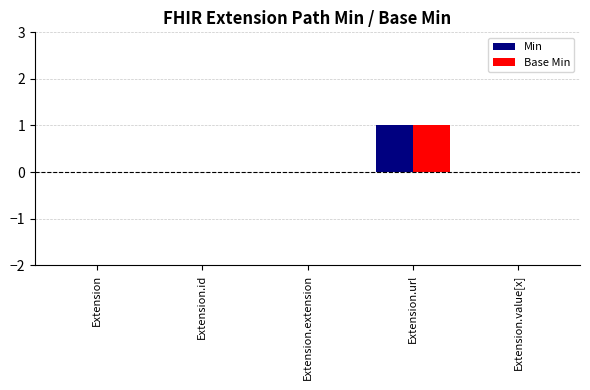

Which label corresponds to the largest value in the chart?

Extension.url